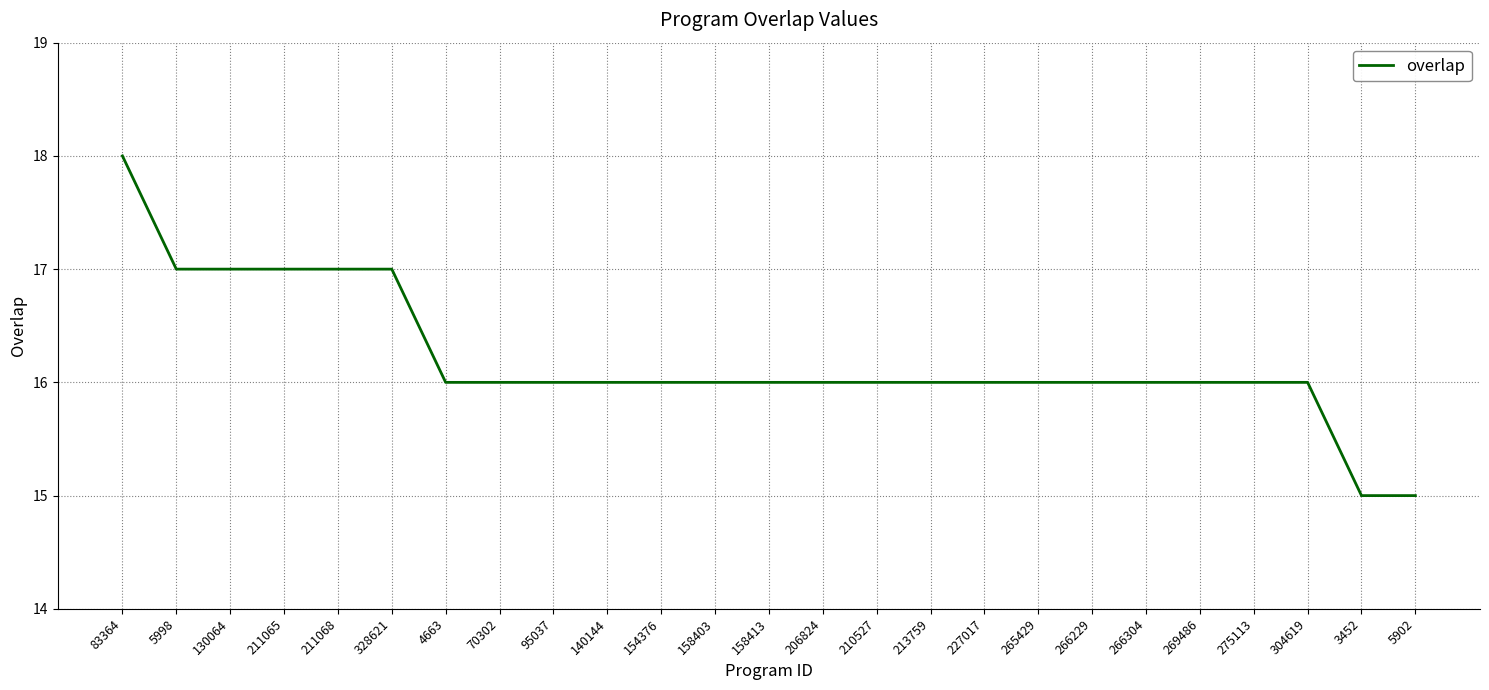

What is the average value?

16